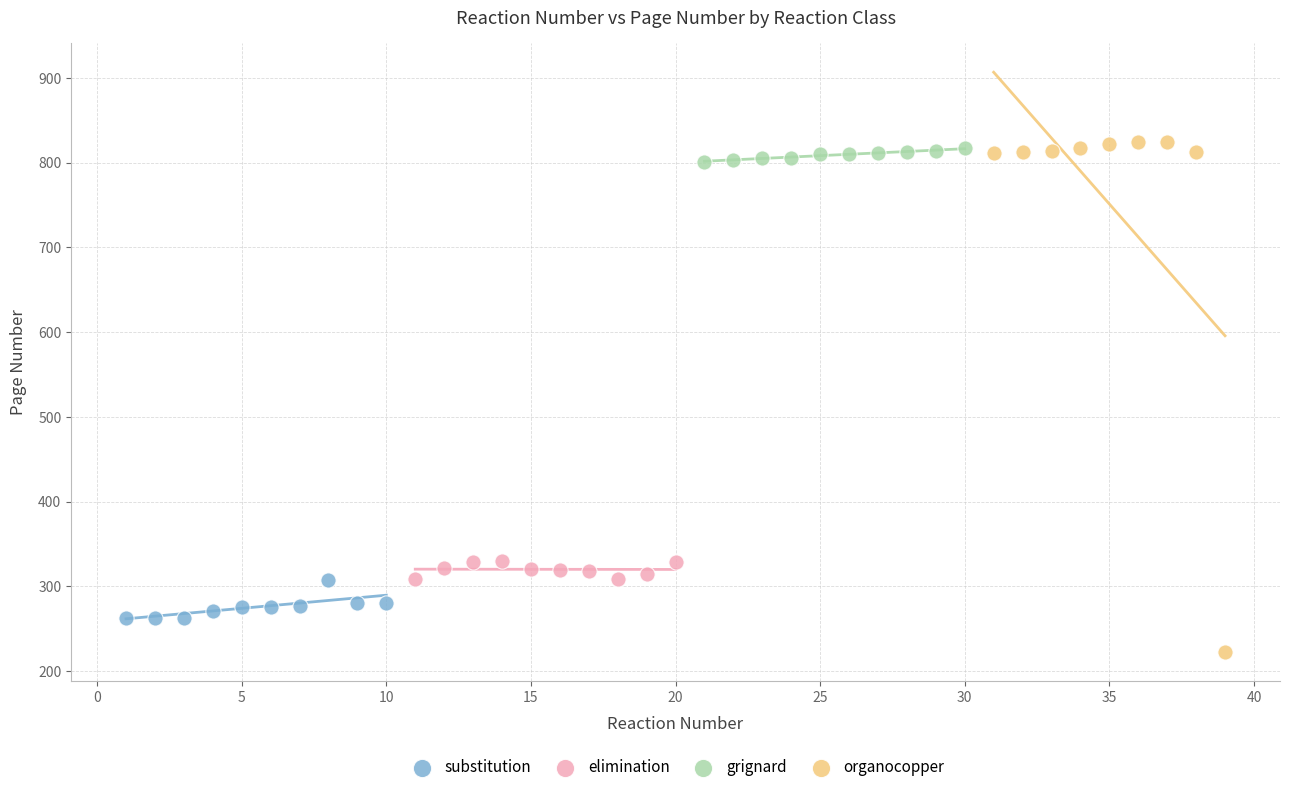

What are all the series names shown in the legend?

substitution, elimination, grignard, organocopper